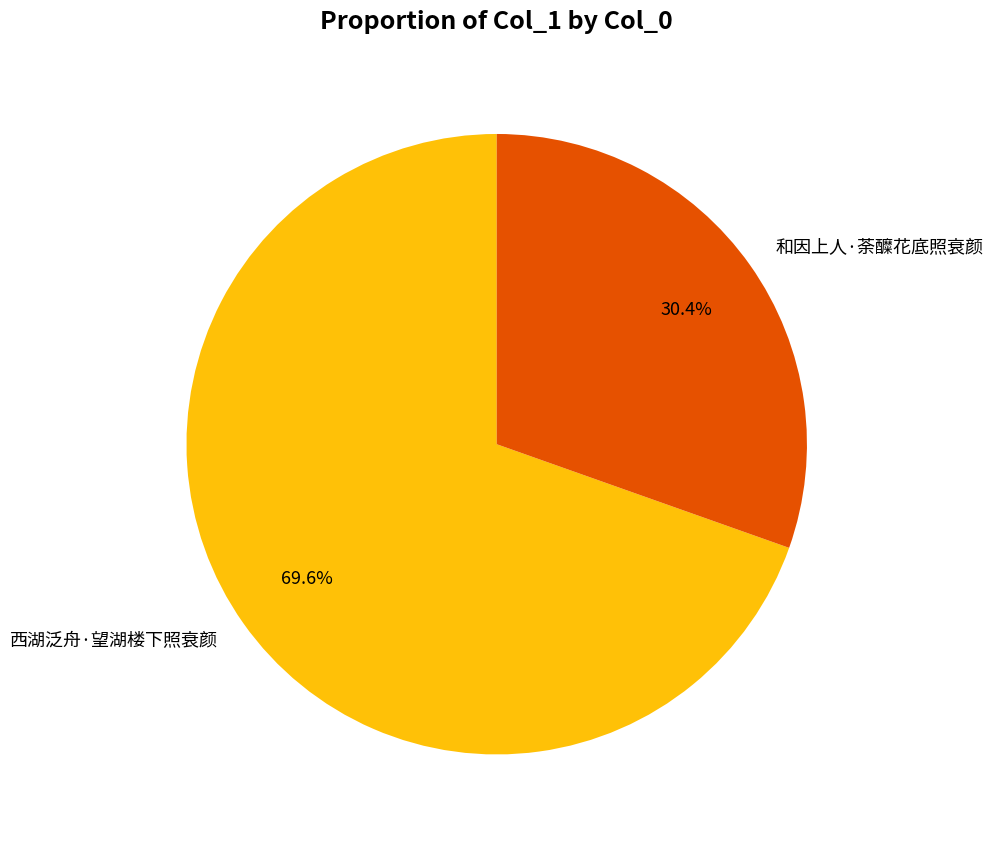

Which has a higher value, 和因上人·荼醾花底照衰颜 or 西湖泛舟·望湖楼下照衰颜?

西湖泛舟·望湖楼下照衰颜